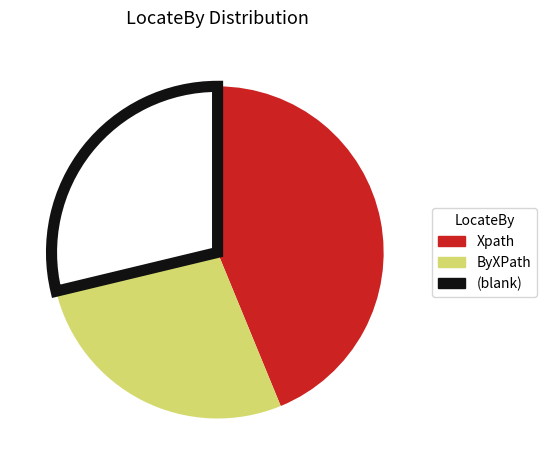

Is there a majority slice in this chart?

No